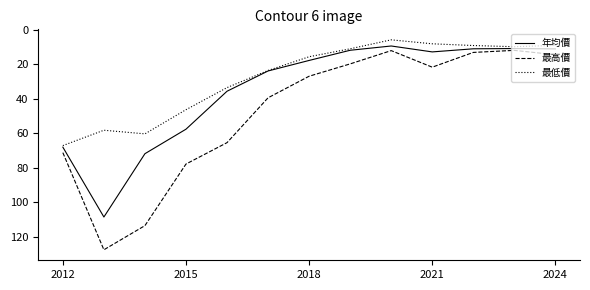

Is this an area chart (filled region under the line)?

No